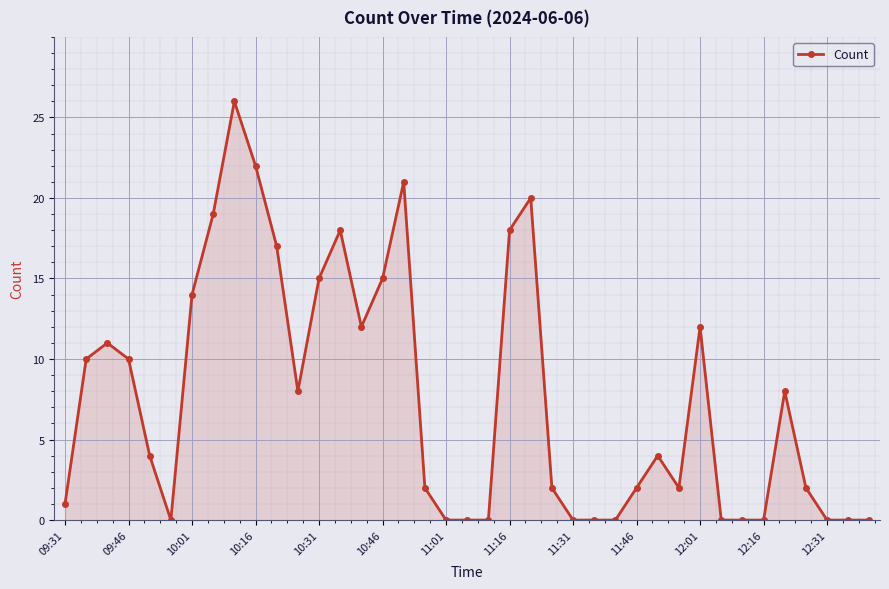

How many lines are shown in the chart?

1